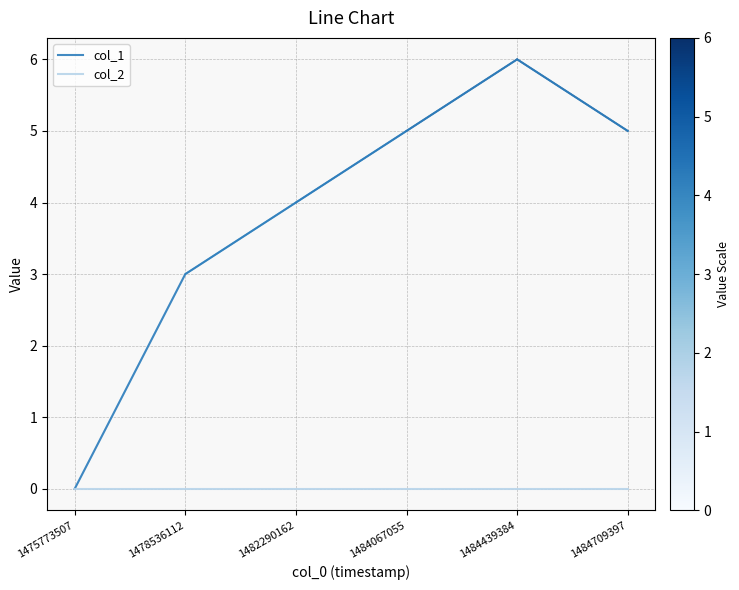

The value of col_1 at 1475773507 is 4. True or false?

False